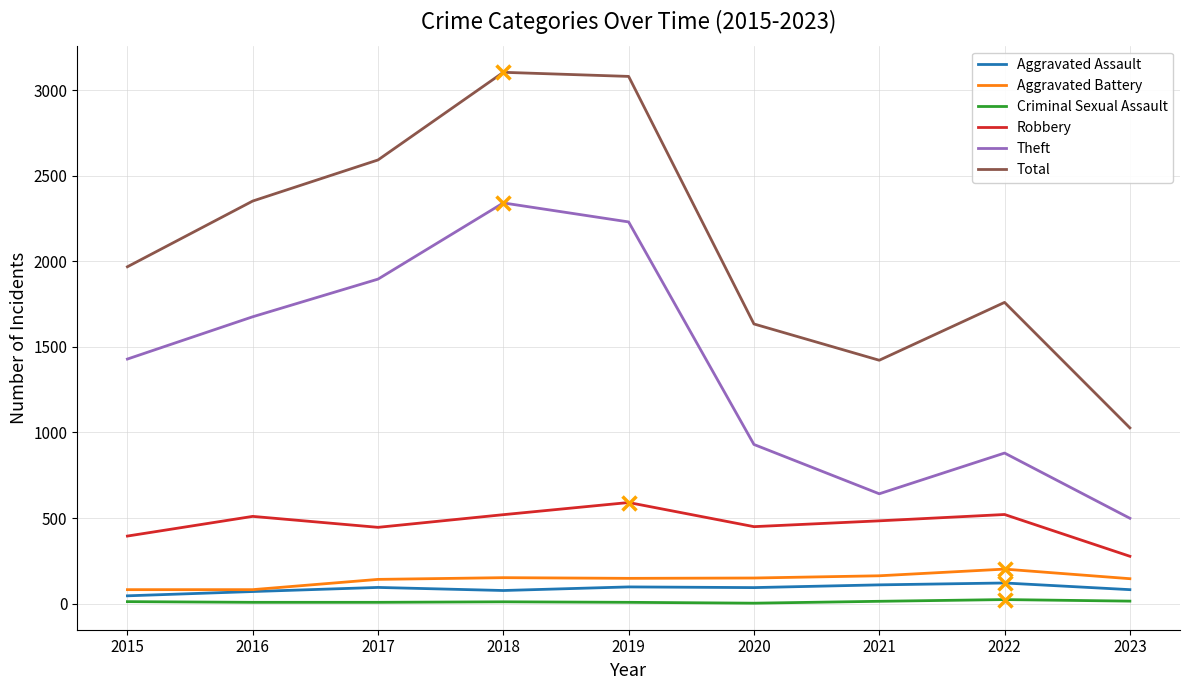

What is the value of the Theft point at the 4th from the left?

2341